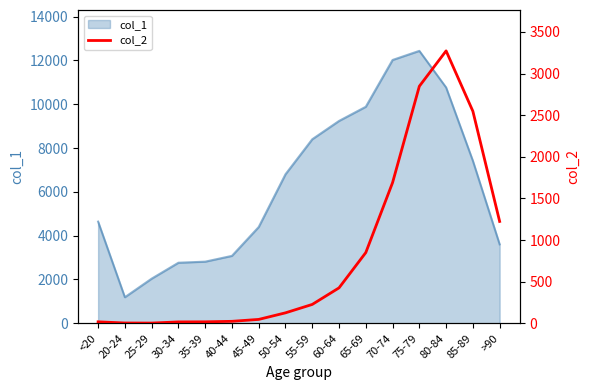

True or false: the data shows 49 at 50-54.

False